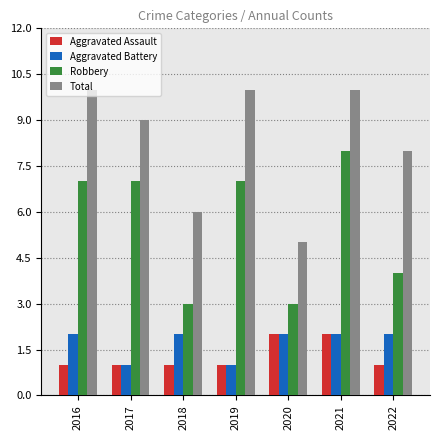

Are the bars horizontal?

No